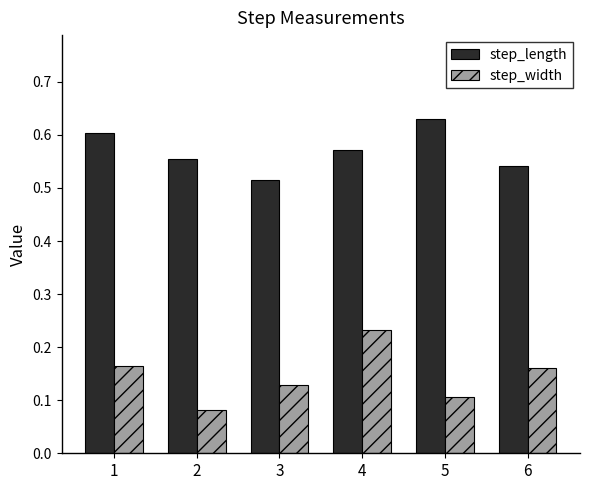

What are all the series names shown in the legend?

step_length, step_width